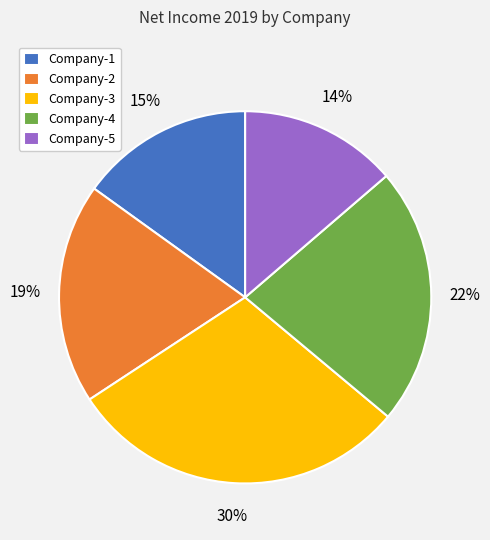

To the nearest percent, what is the difference between the Company-2 and Company-5 slice percentages?

5%